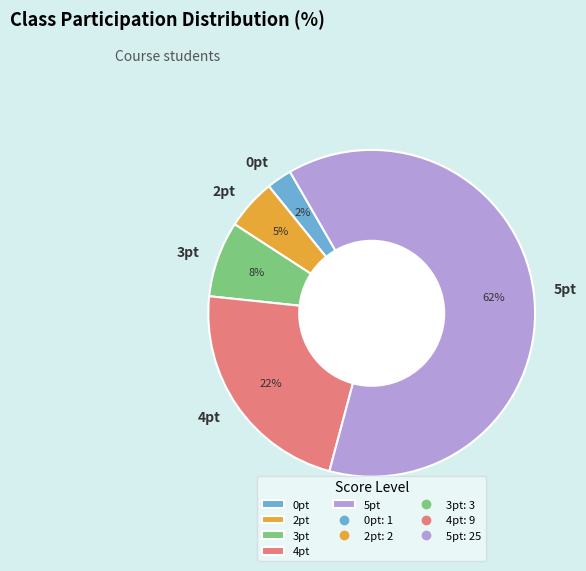

Which category has the smallest portion of the pie?

0pt